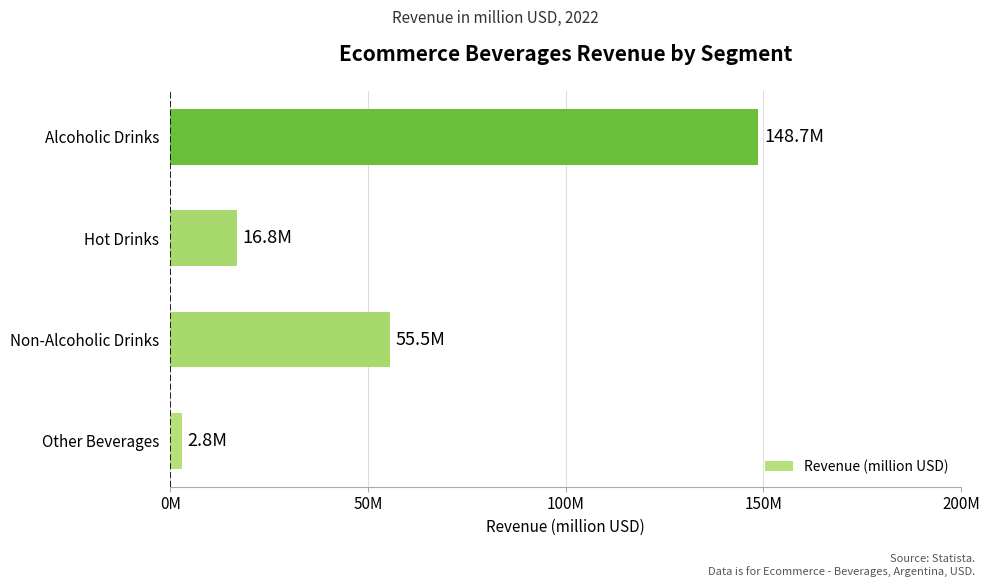

List the labels in order of value, largest first.

Alcoholic Drinks, Non-Alcoholic Drinks, Hot Drinks, Other Beverages